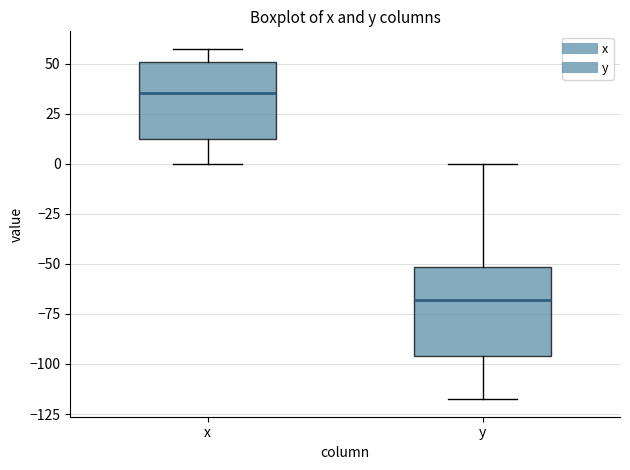

Which box's median line is the lowest?

y